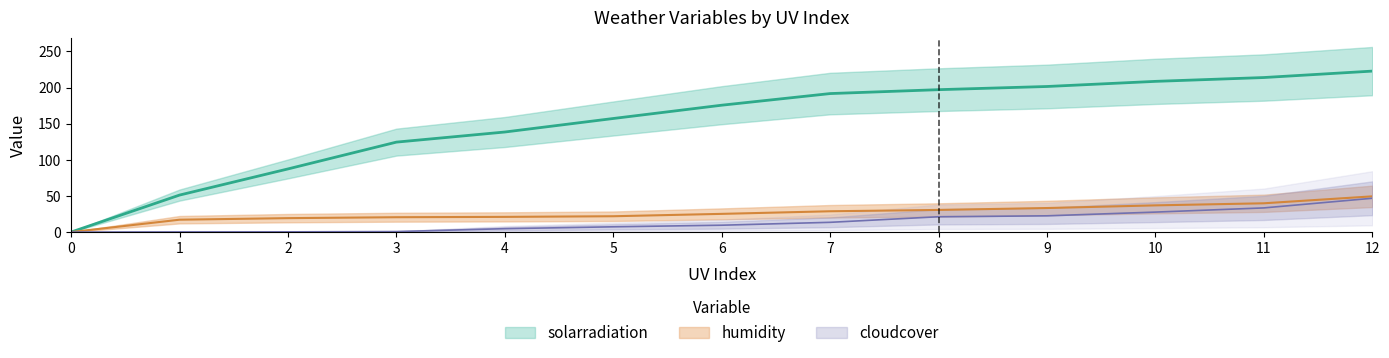

Which series has the widest spread of values?

solarradiation